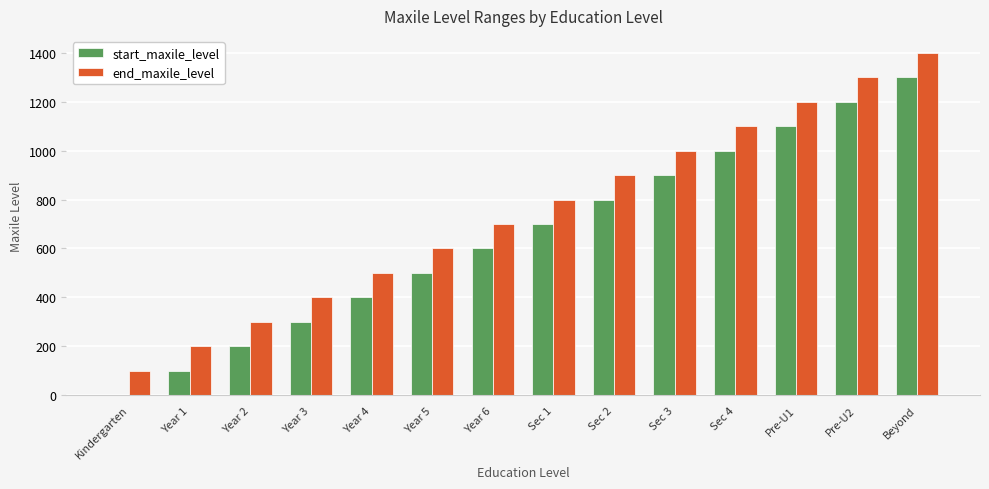

Is it true that start_maxile_level equals 1239 at Sec 1?

False